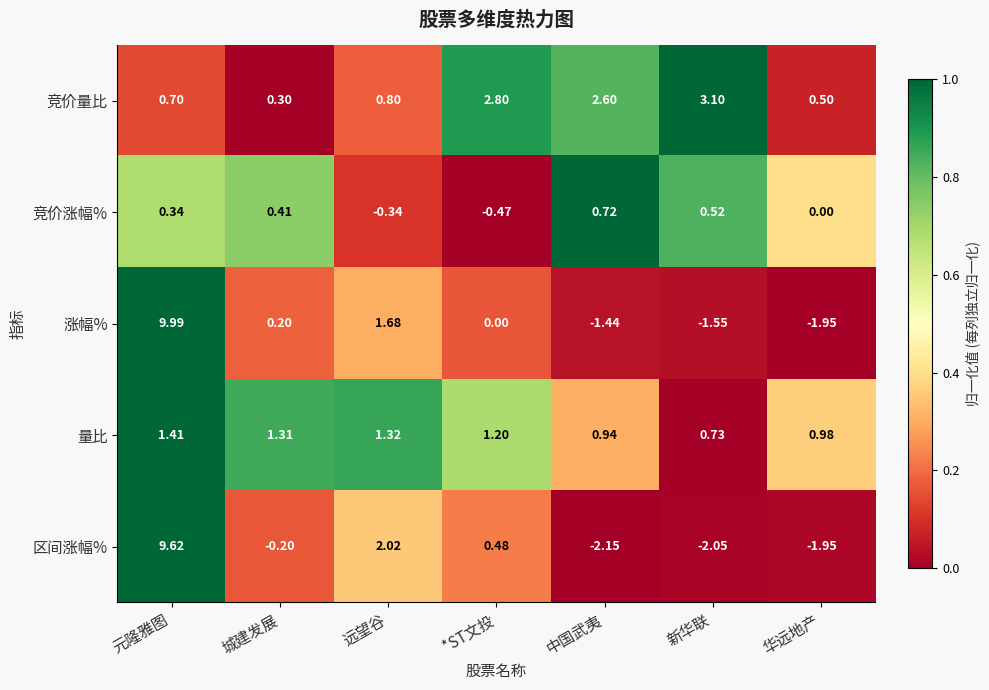

At which label does 量比 first exceed 1?

元隆雅图